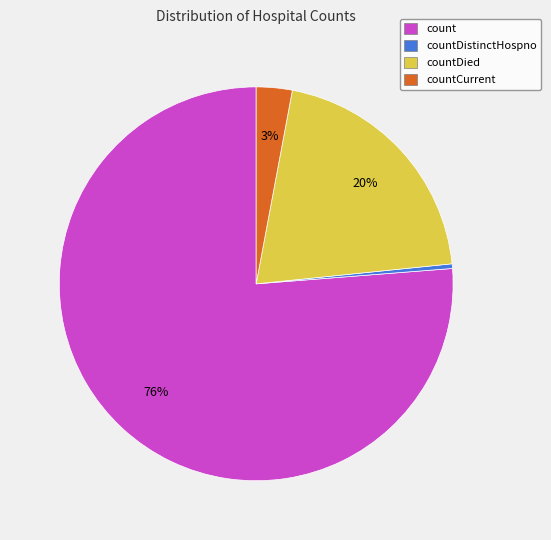

What is the smallest slice in the pie chart?

countDistinctHospno